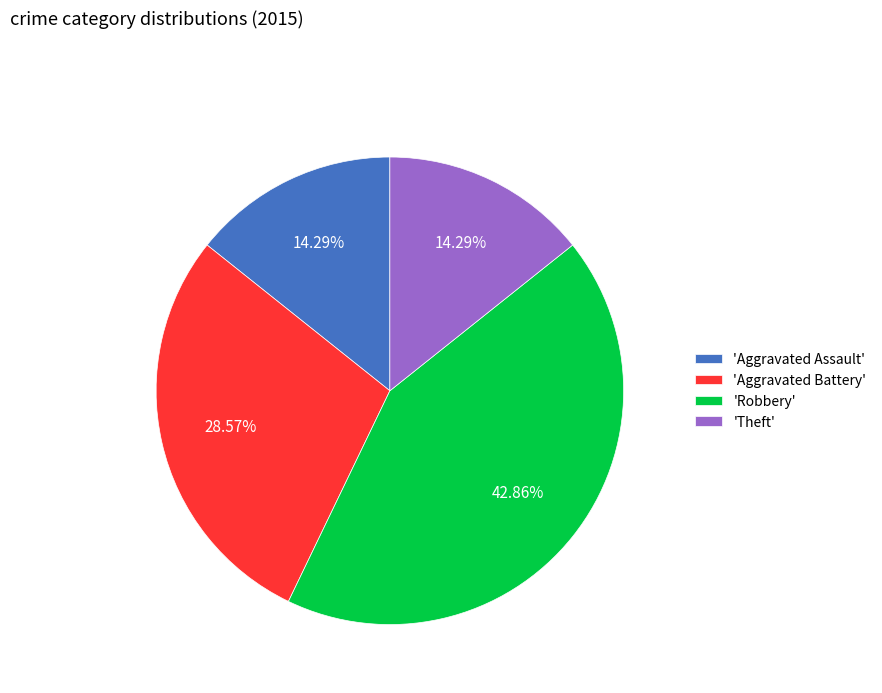

Between 'Aggravated Battery' and 'Aggravated Assault', which is larger?

'Aggravated Battery'